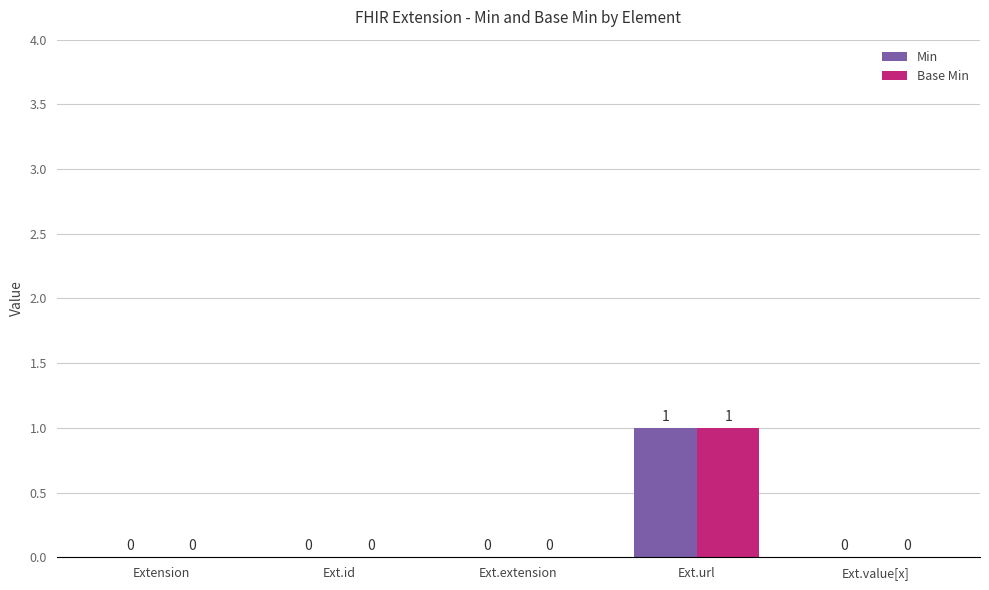

True or false: Base Min has a value of 1 at Ext.id.

False